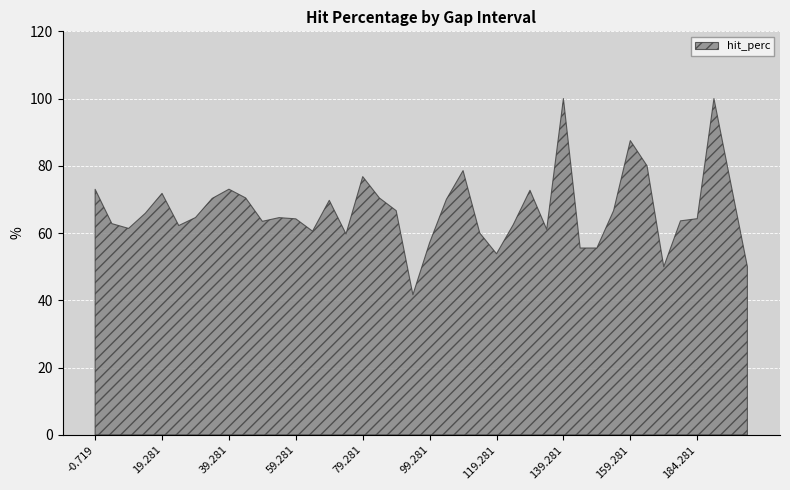

What is the label of the 34th point from the left?

(164.281, 169.281]